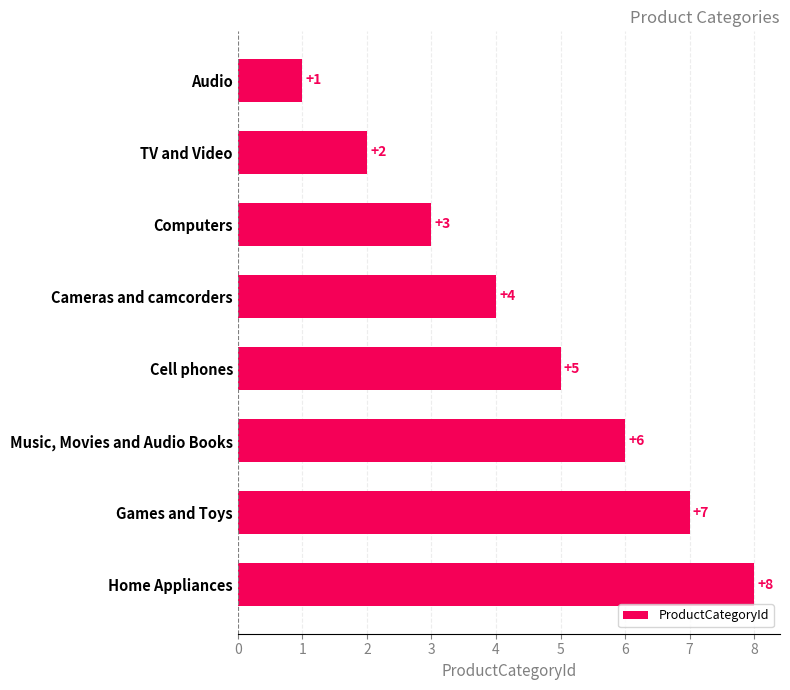

Count the values in the range 3 to 7.

5